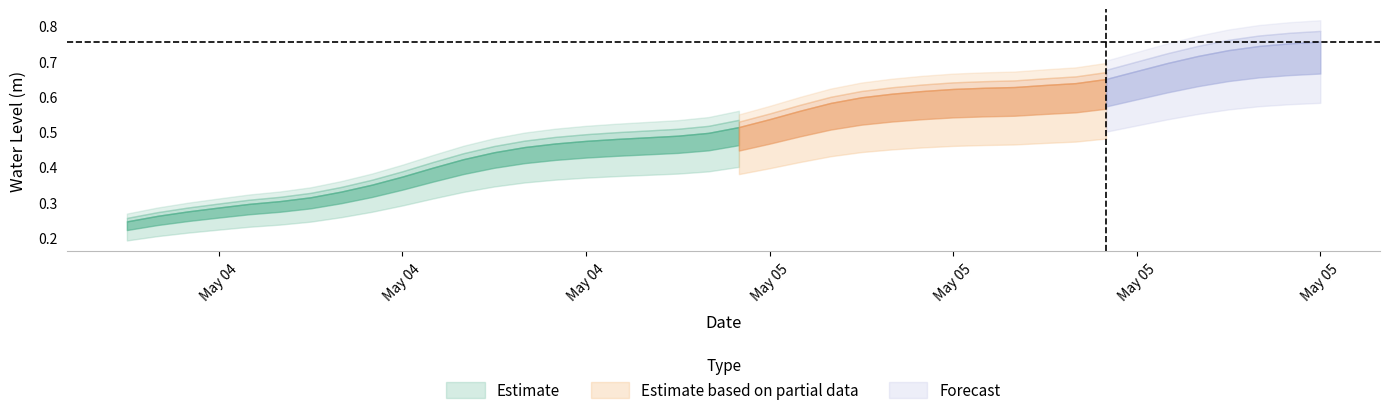

What is the value of the 30th point from the left?

0.6